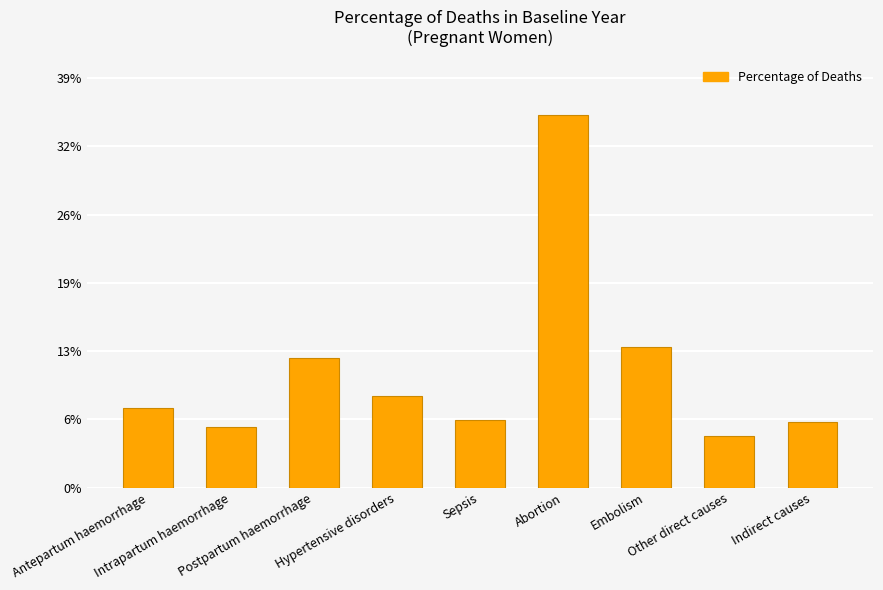

Are the bars horizontal?

No